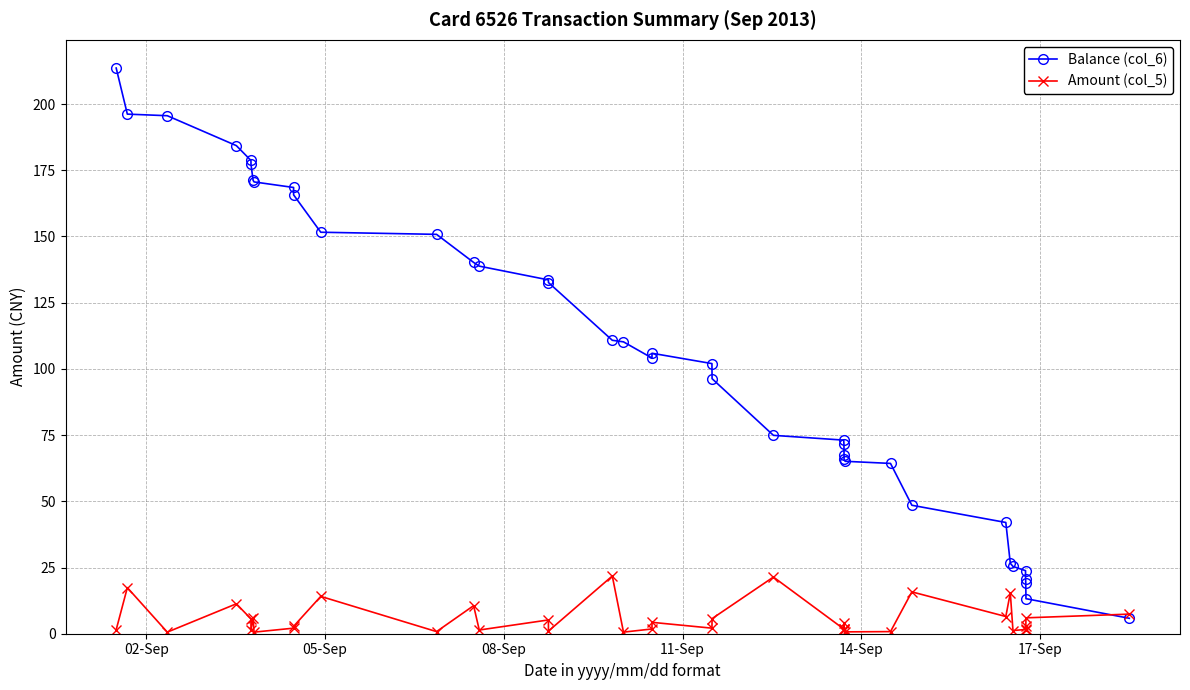

Is this an area chart (filled region under the line)?

No